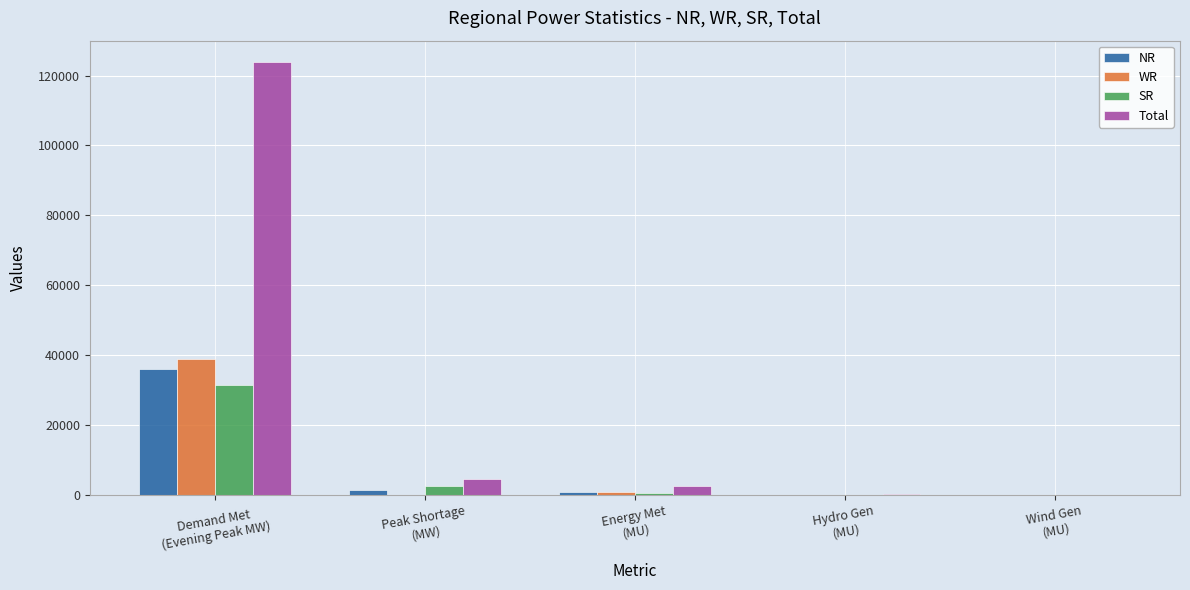

What is the maximum value for Total?

123781